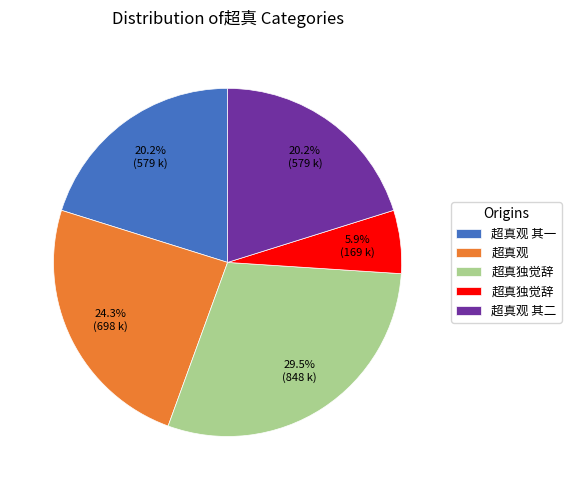

Is there any slice that represents more than half of the pie?

No